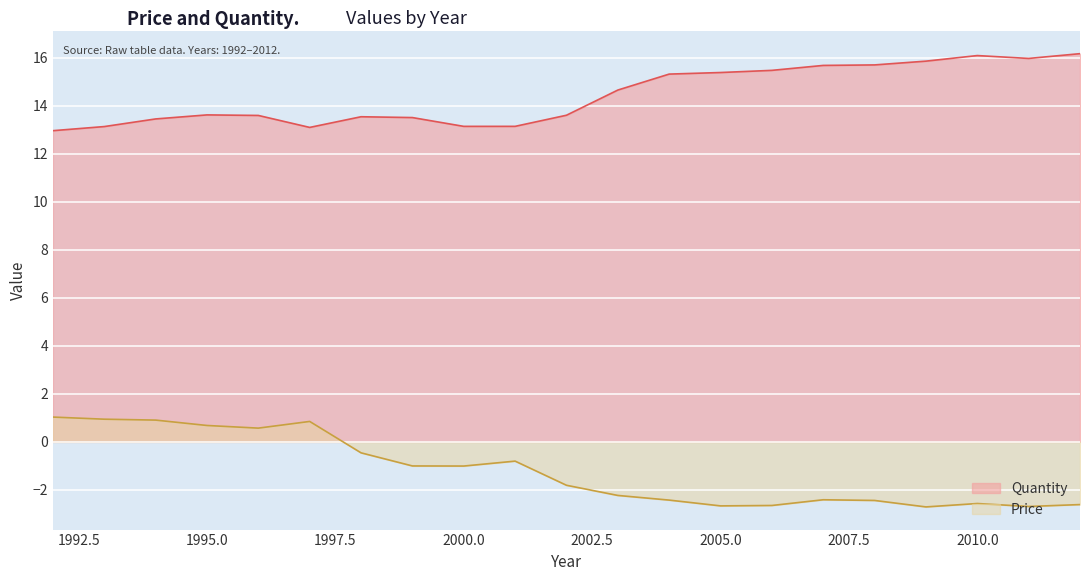

What is the smallest value displayed?

-2.7